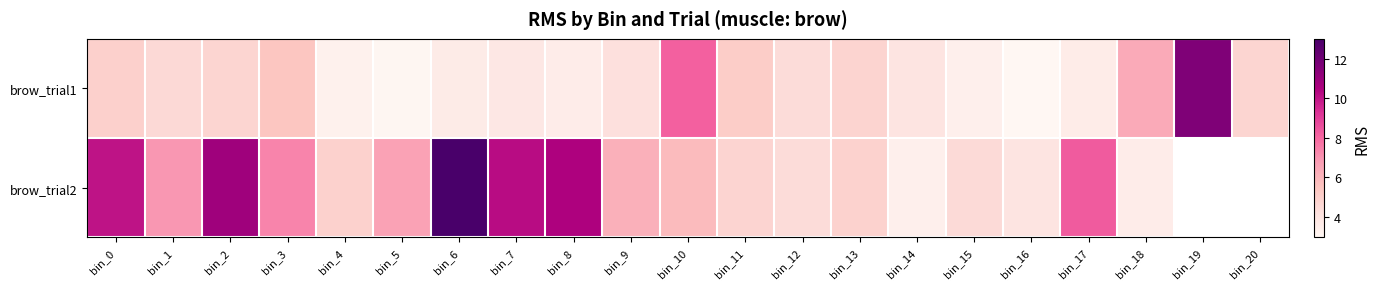

What is the total value across all series at bin_18?

9.9